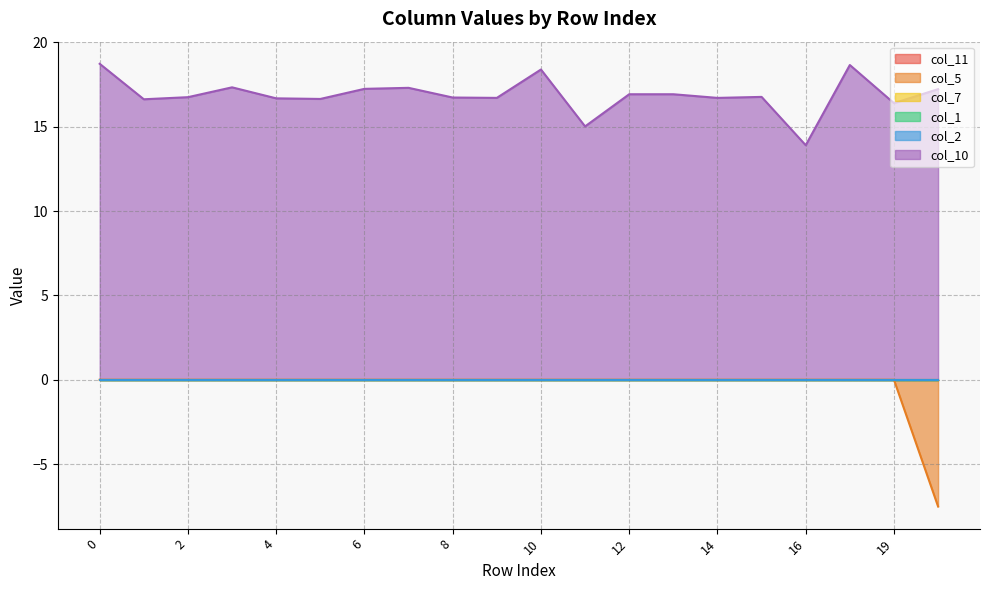

The value of col_11 at 16 is 0.0. True or false?

True